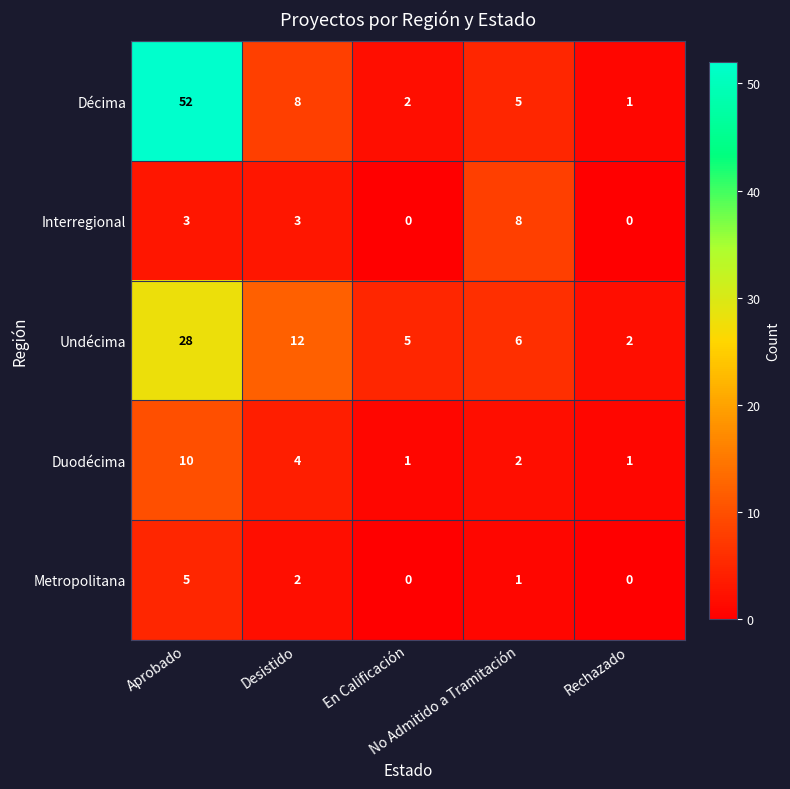

What is the highest value of the Metropolitana series?

5